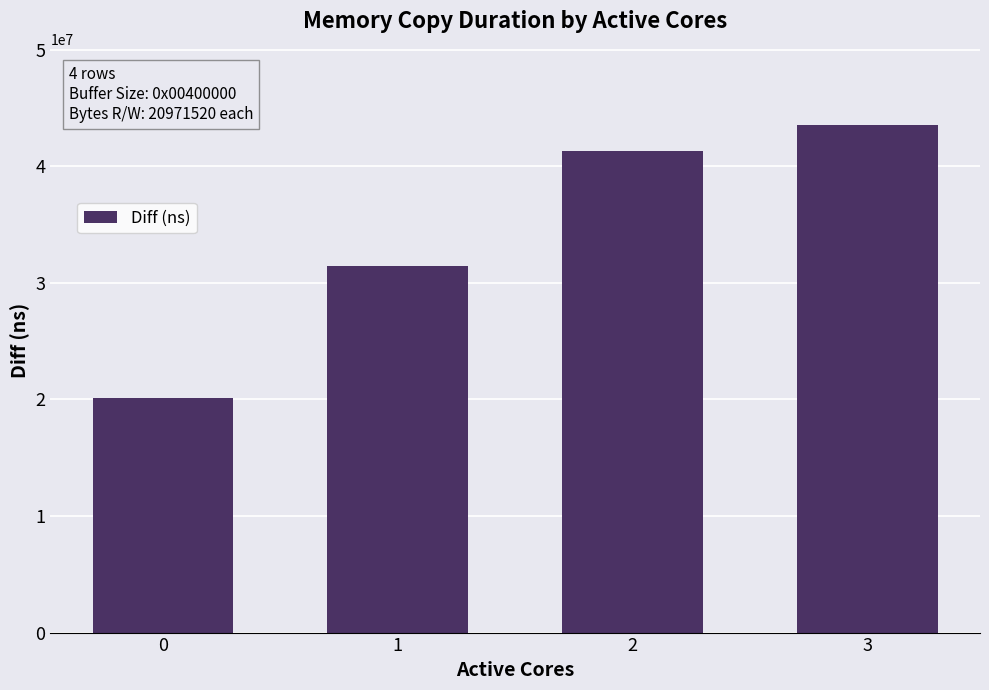

List the labels in order of value, largest first.

3, 2, 1, 0